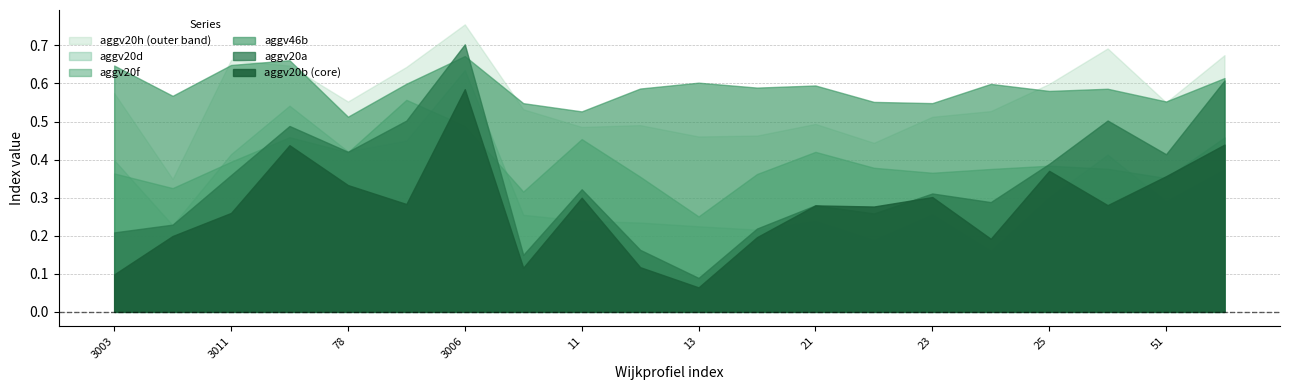

At which label is aggv46b closest to 0?

78